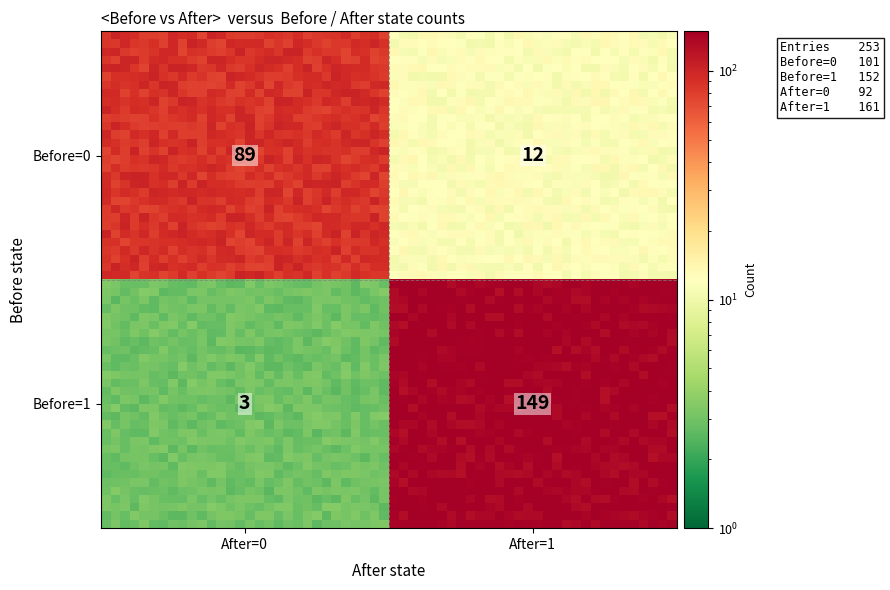

Reading left to right, what are all the values shown in this chart?

89	12	3	149